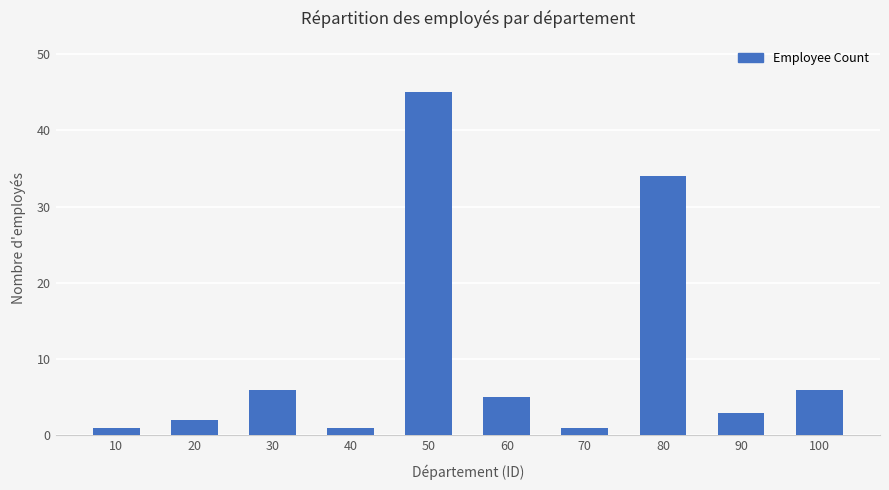

What is the minimum value shown in the chart?

1